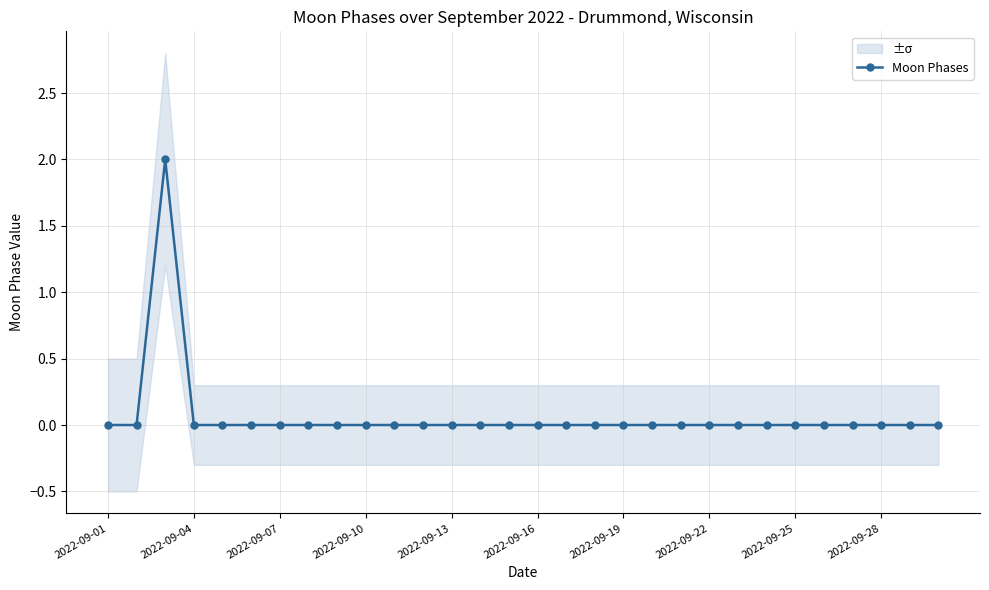

True or false: Moon Phases has more than 0 interior local peaks.

True